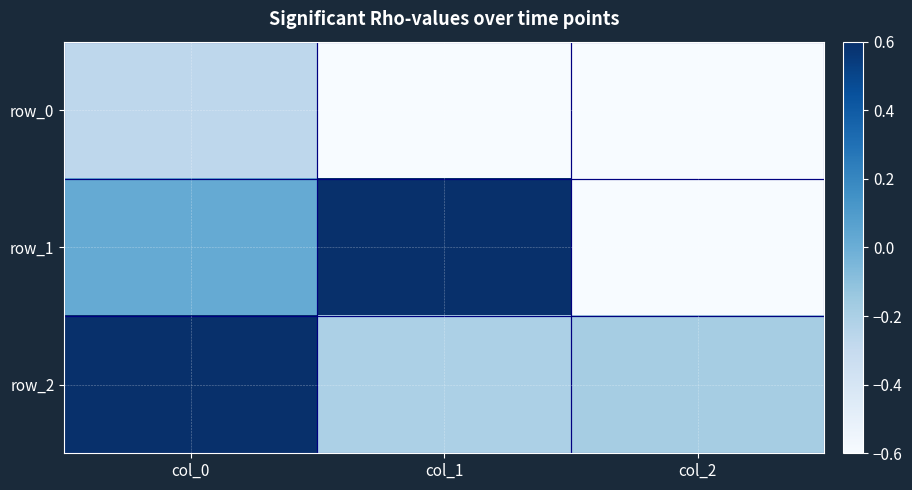

At which label does row_1 first exceed 0?

col_0